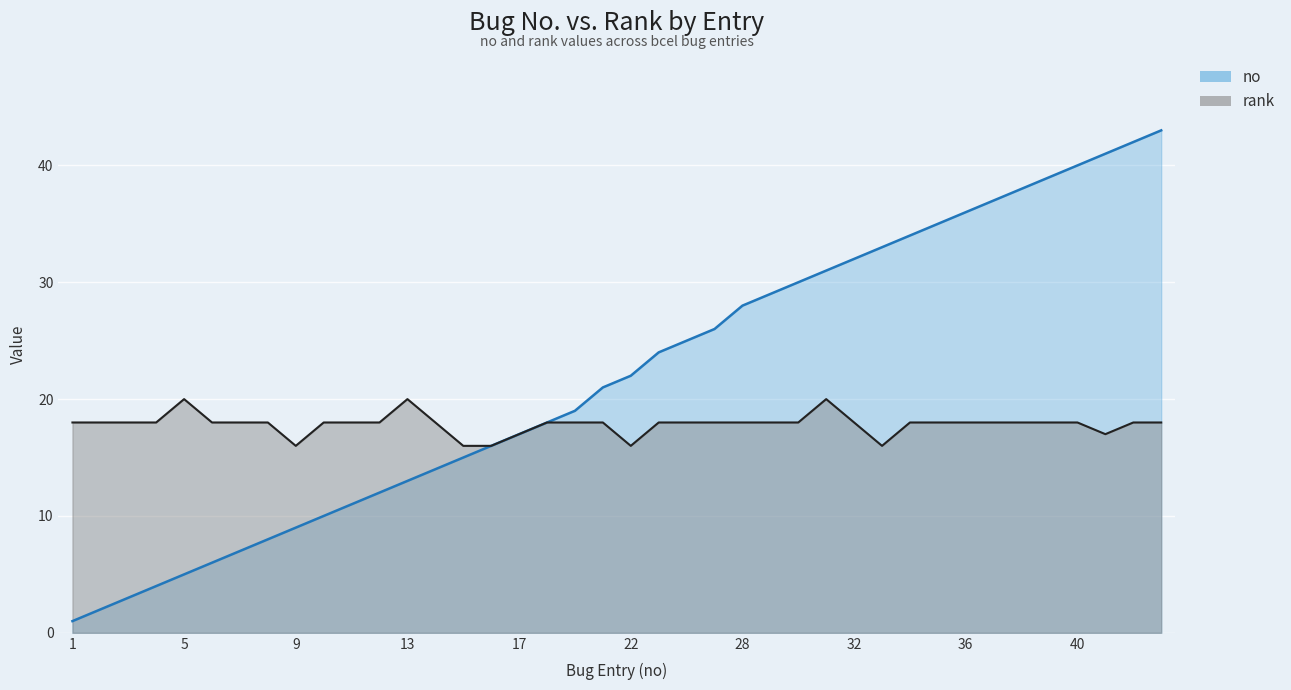

Which series has the largest total across all categories?

no